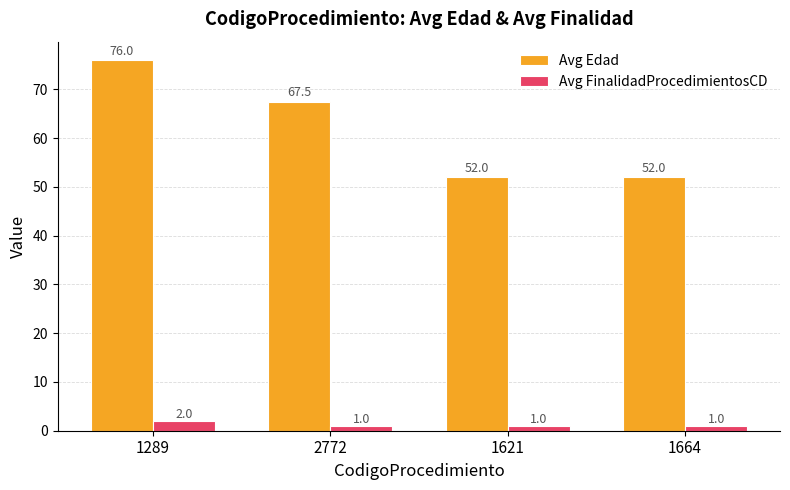

Rank the series by their average value, from lowest to highest.

Avg FinalidadProcedimientosCD, Avg Edad